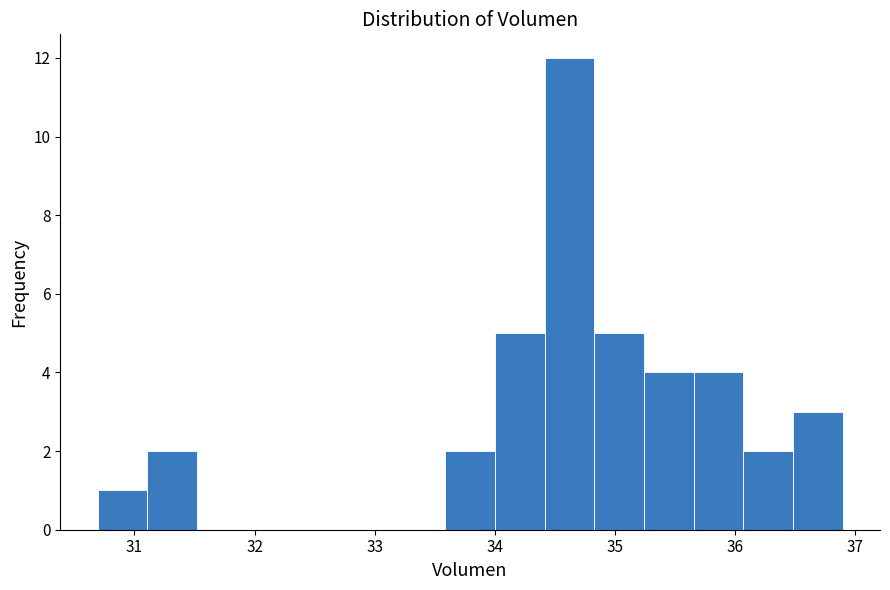

How tall is the bar that spans 34.4 to 34.8 on the x-axis? Neither the bar edges nor the heights are printed on the chart, so give them approximately, as read against the axes.

12